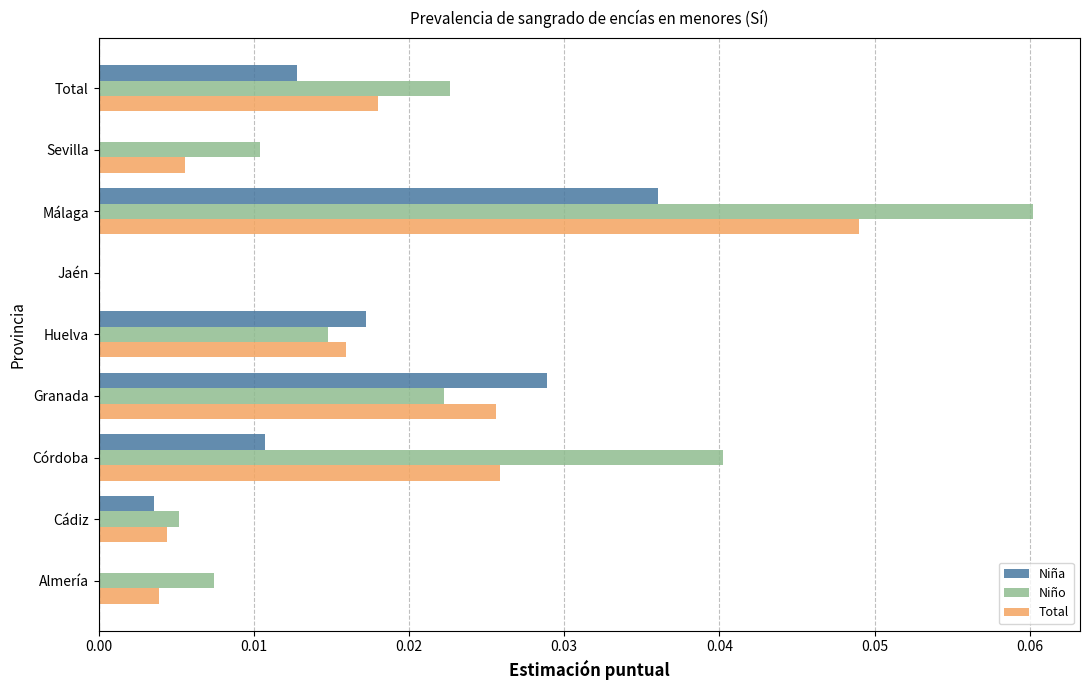

What are all the series names shown in the legend?

Niña, Niño, Total